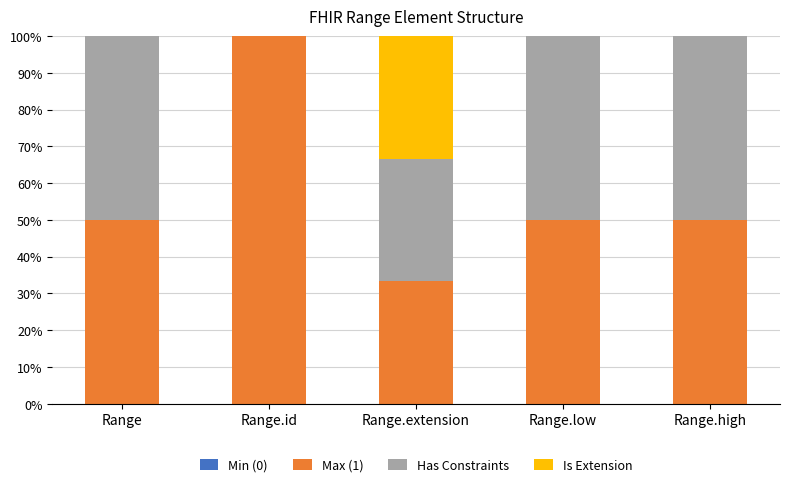

What is the average value of the Max (1) series?

56.7